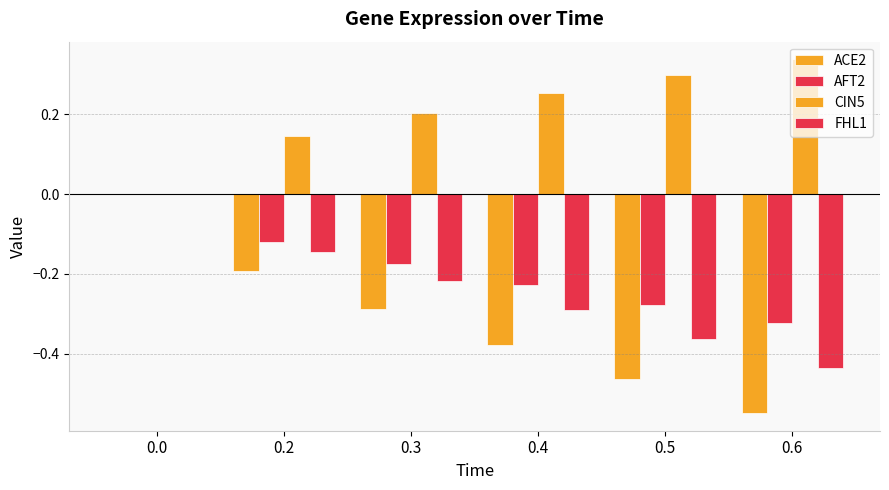

The value of FHL1 at 0.5 is -0.6. True or false?

False